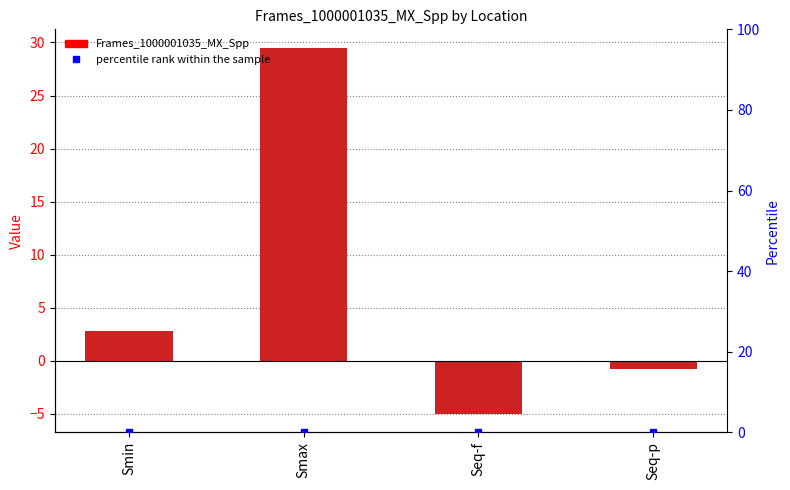

How many categories are shown in the chart?

4